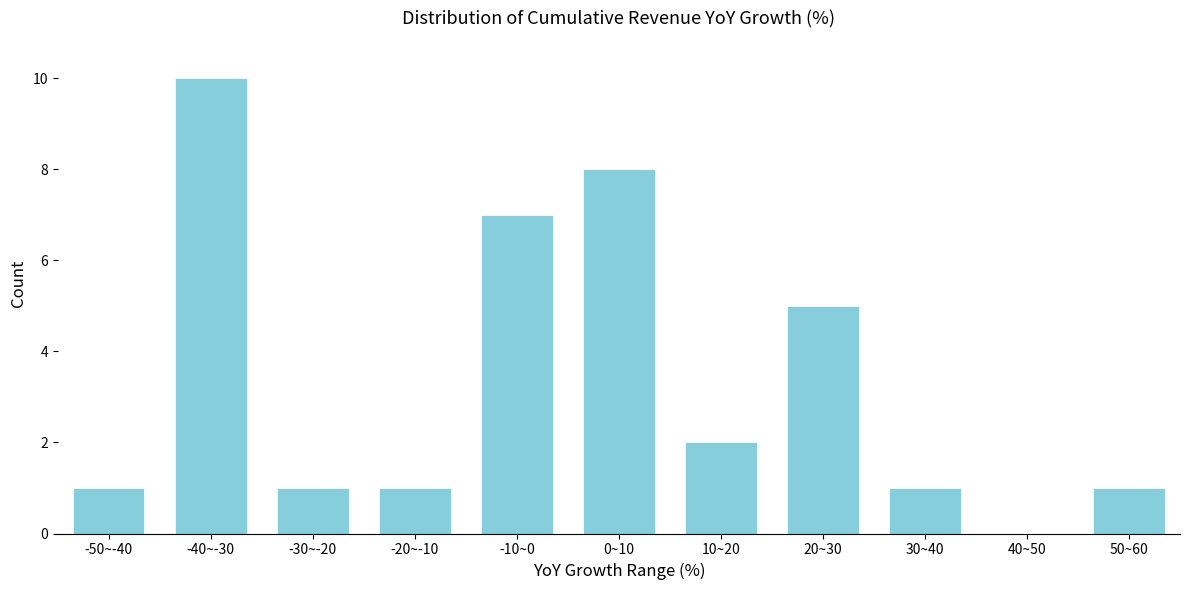

Reading right to left, what are all the values shown in this chart?

50~60=1	40~50=0	30~40=1	20~30=5	10~20=2	0~10=8	-10~0=7	-20~-10=1	-30~-20=1	-40~-30=10	-50~-40=1